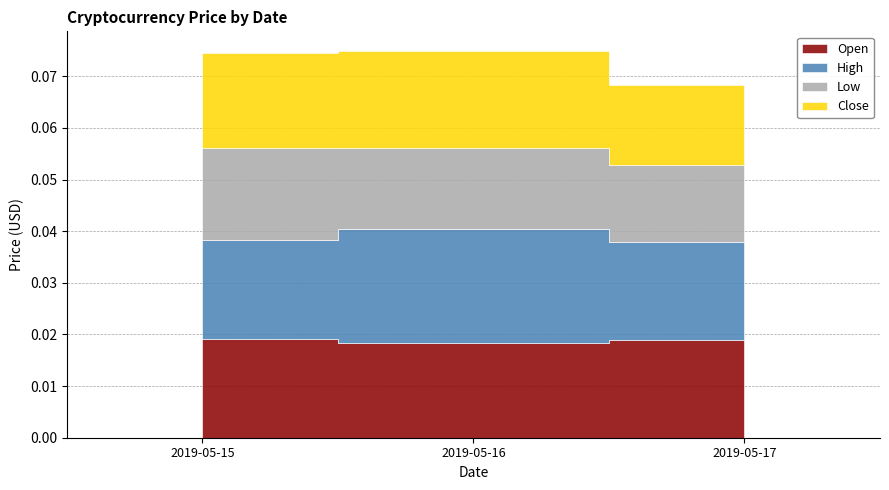

The value of Low at 2019-05-15 is 0.0. True or false?

False